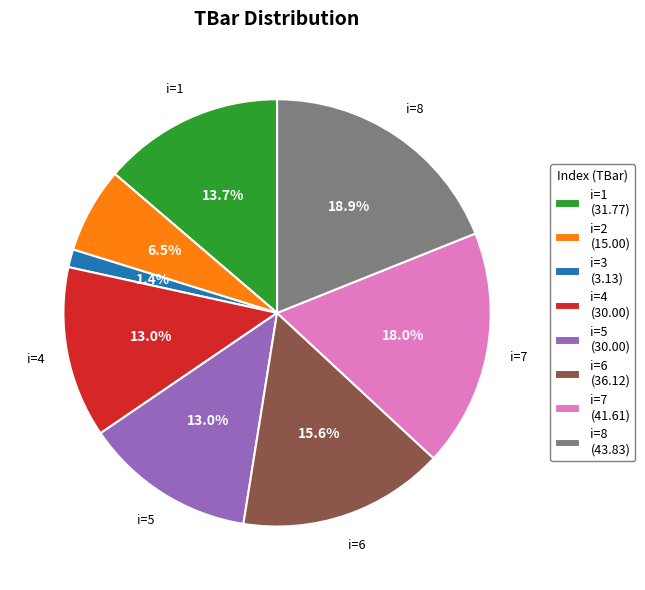

Does any single category account for the majority?

No